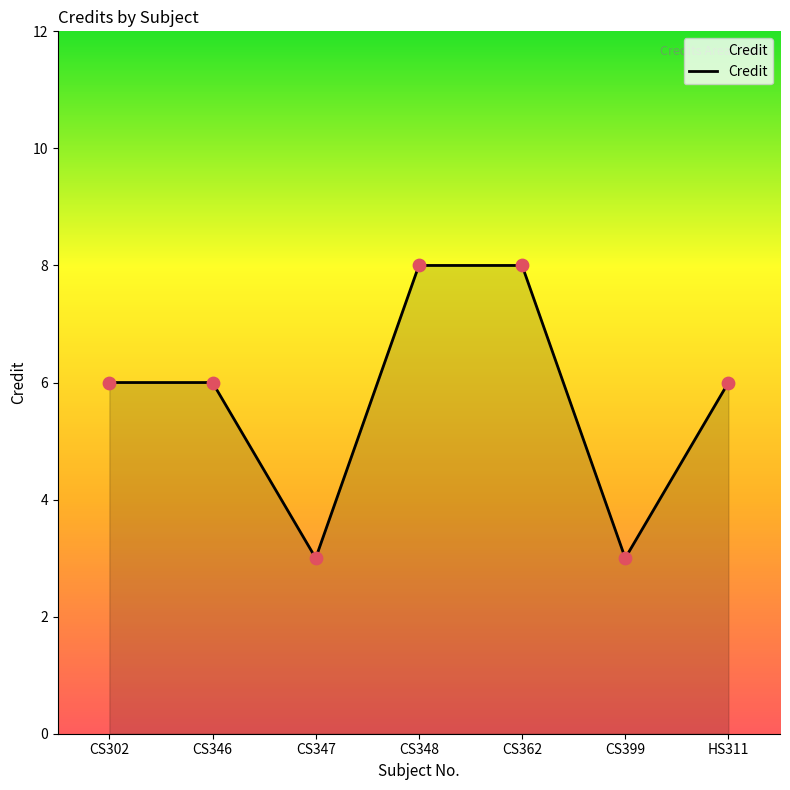

What is the ratio of the value at HS311 to the value at CS346?

1.0